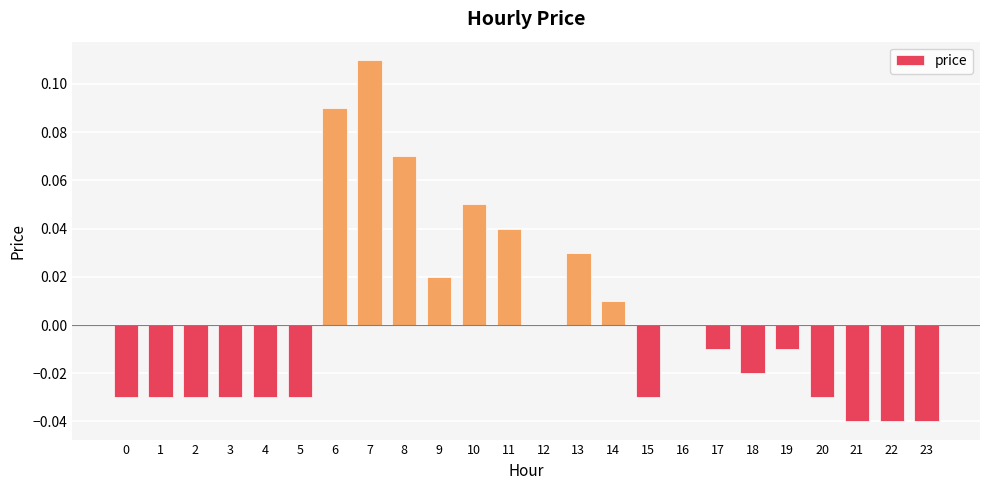

Between 1 and 11, which is larger?

11